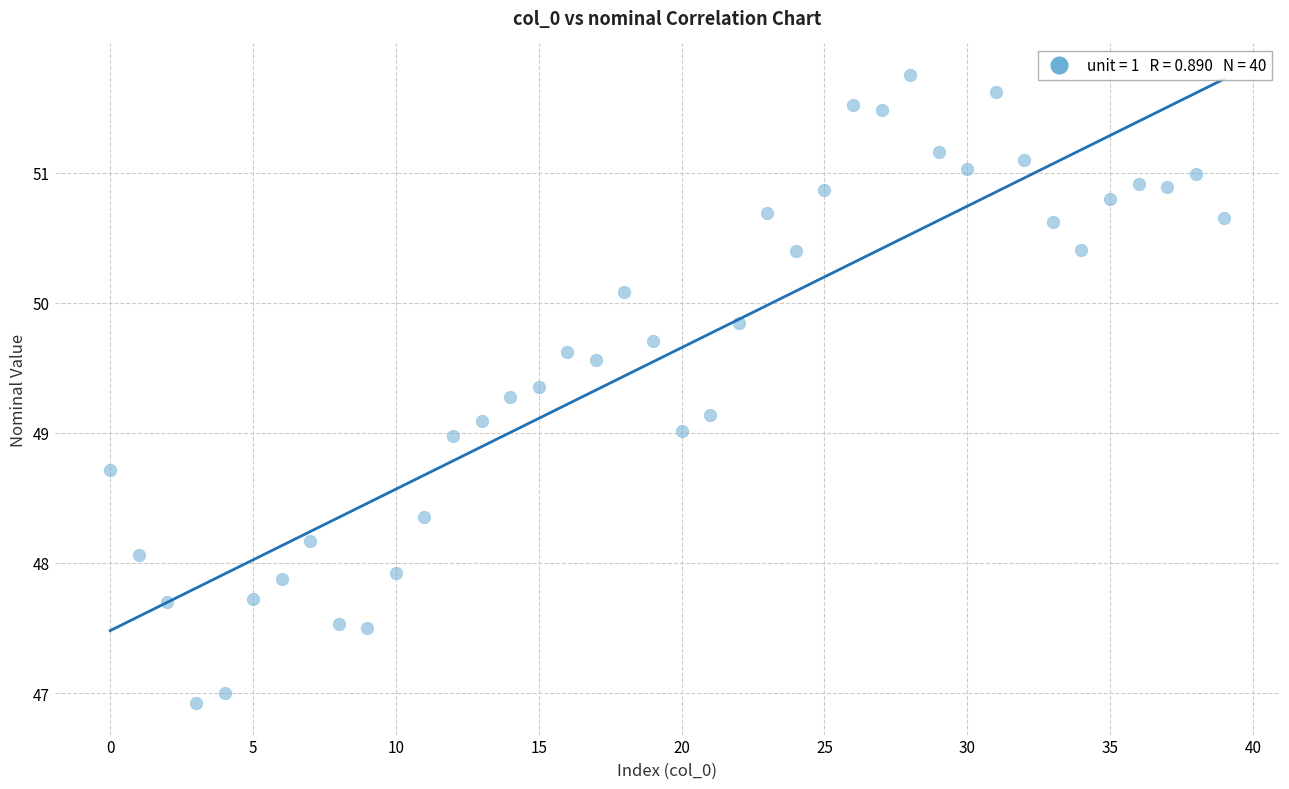

What is the range of Y values (max minus min)?

4.8